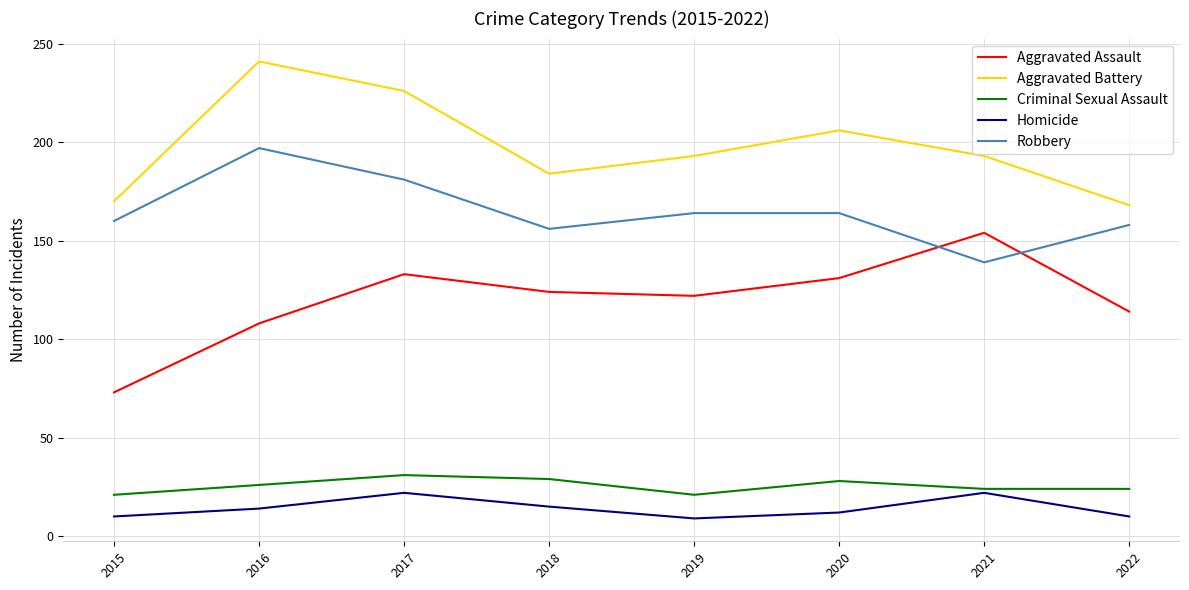

What is the difference between the maximum and minimum values in the Aggravated Assault series?

81